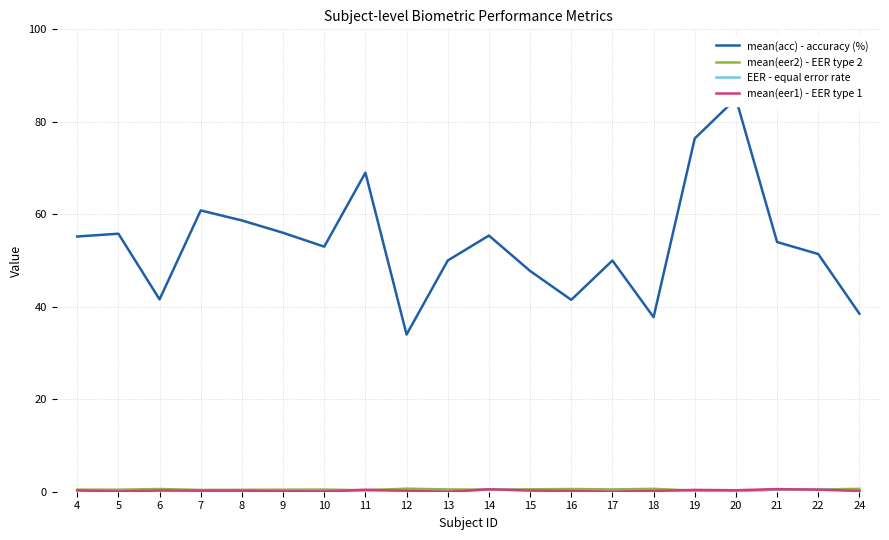

What is the difference between the mean(eer1) - EER type 1 values at 8 and 17?

0.2